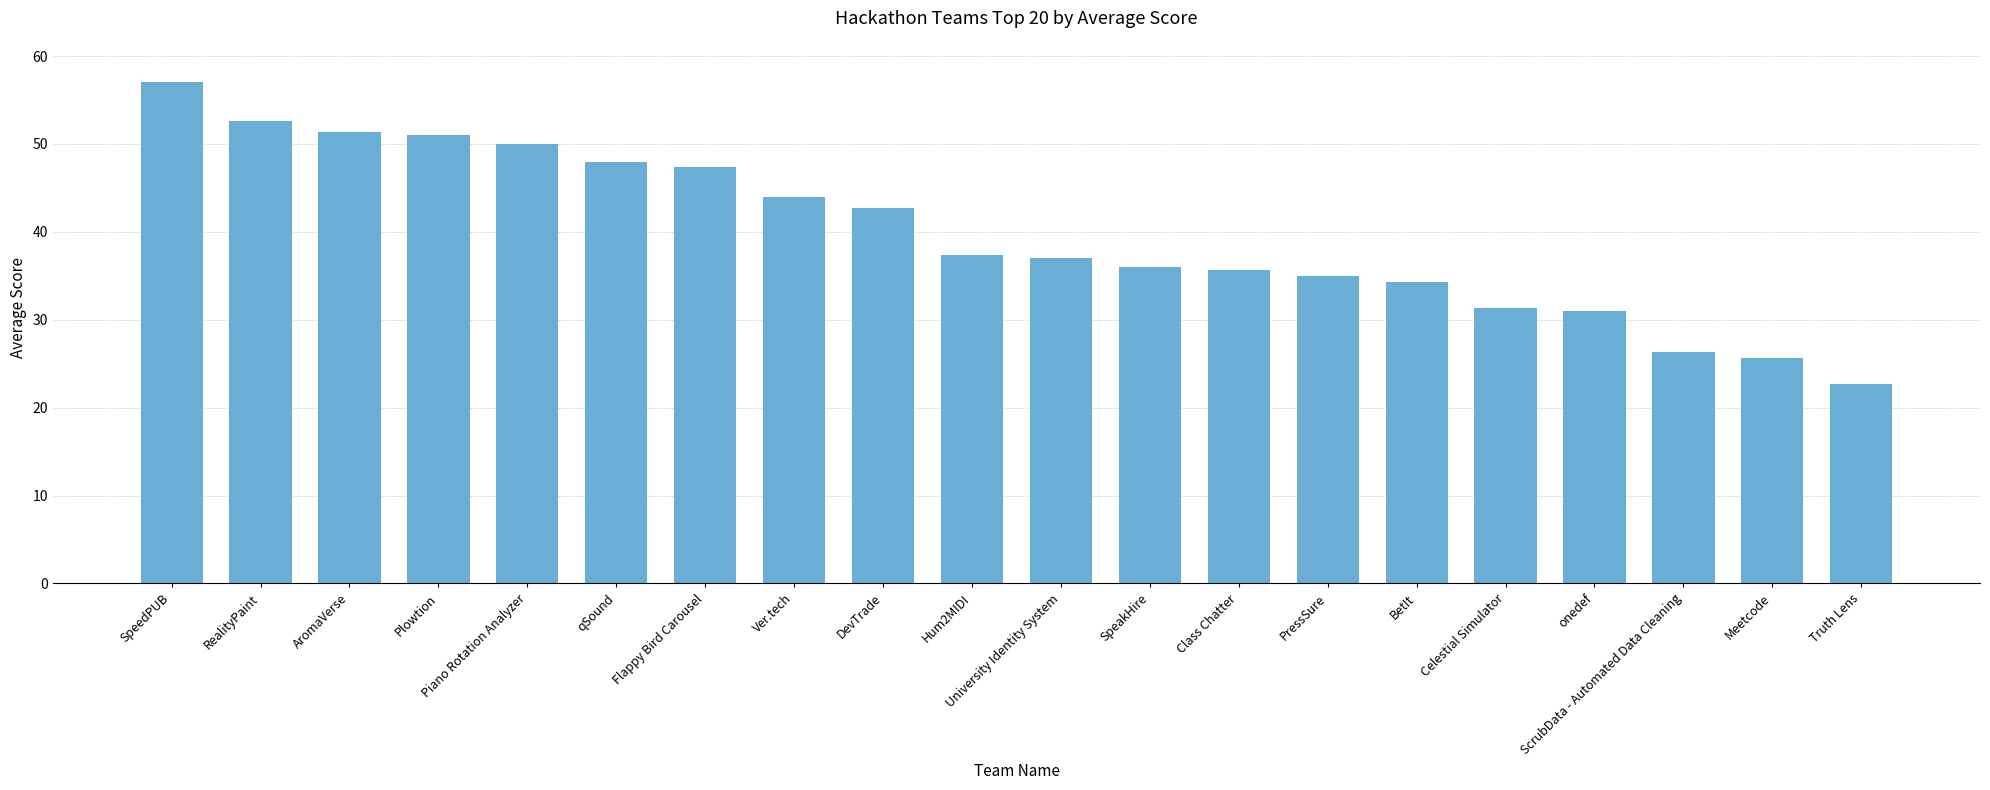

What is the greatest value displayed?

57.0